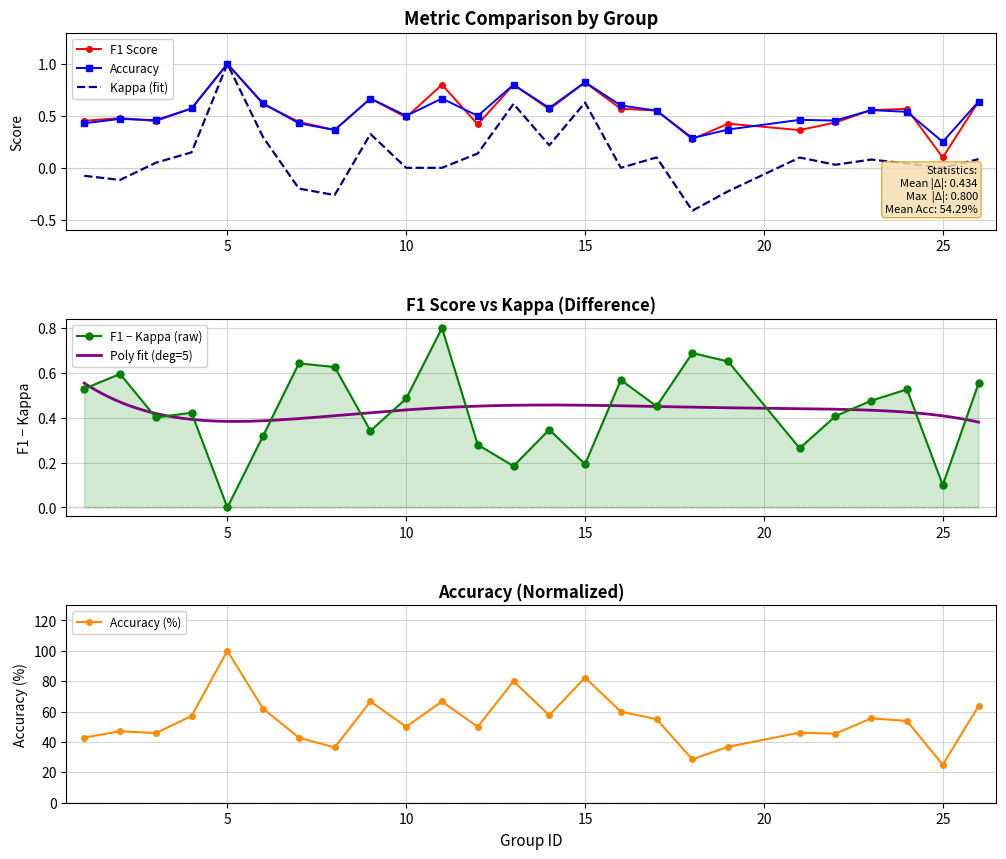

True or false: accuracy and kappa cross at least once.

False